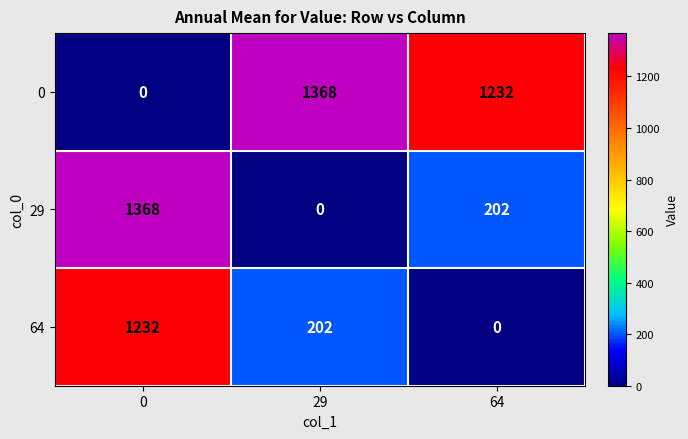

The value of 64 at 0 is 1232. True or false?

True